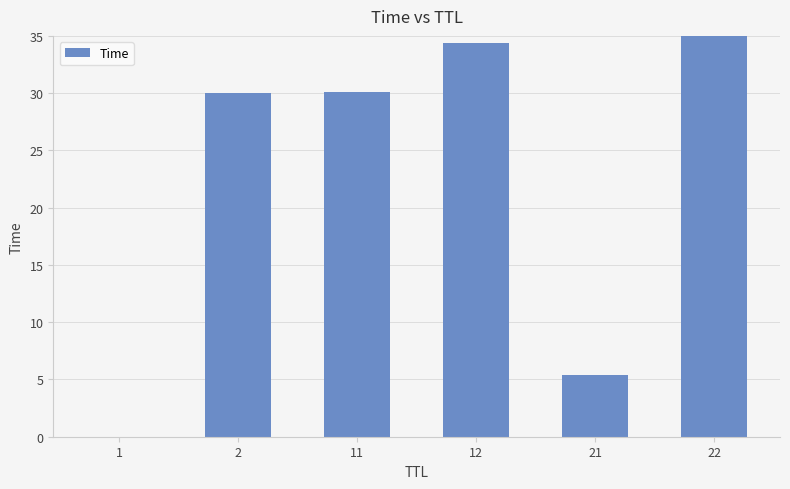

List the labels in order of value, largest first.

22, 12, 11, 2, 21, 1